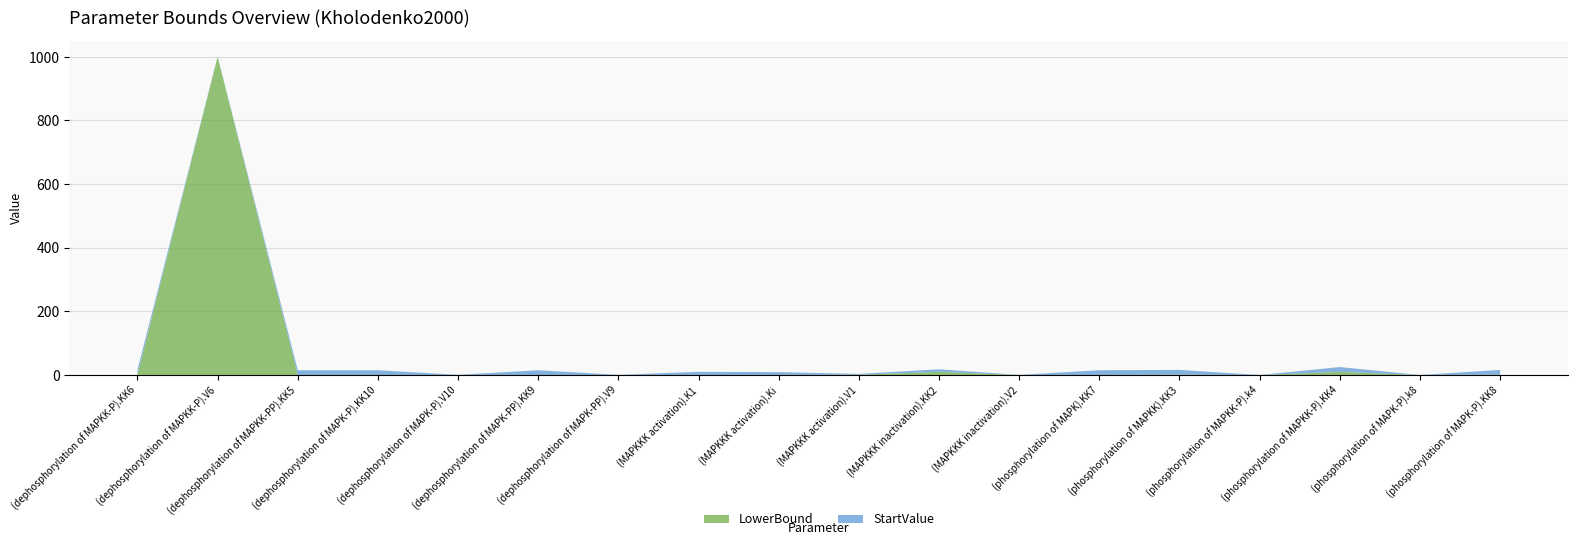

Reading right to left, transcribe all the data shown in this chart.

StartValue: (phosphorylation of MAPK-P).KK8=15.0	(phosphorylation of MAPK-P).k8=0.0	(phosphorylation of MAPKK-P).KK4=15.0	(phosphorylation of MAPKK-P).k4=0.0	(phosphorylation of MAPKK).KK3=15.0	(phosphorylation of MAPK).KK7=15.0	(MAPKKK inactivation).V2=0.2	(MAPKKK inactivation).KK2=8.0	(MAPKKK activation).V1=2.5	(MAPKKK activation).Ki=9.0	(MAPKKK activation).K1=10.0	(dephosphorylation of MAPK-PP).V9=0.5	(dephosphorylation of MAPK-PP).KK9=15.0	(dephosphorylation of MAPK-P).V10=0.5	(dephosphorylation of MAPK-P).KK10=15.0	(dephosphorylation of MAPKK-PP).KK5=15.0	(dephosphorylation of MAPKK-P).V6=0.8	(dephosphorylation of MAPKK-P).KK6=15.0
LowerBound: (phosphorylation of MAPK-P).KK8=1.0	(phosphorylation of MAPK-P).k8=0.0	(phosphorylation of MAPKK-P).KK4=10.0	(phosphorylation of MAPKK-P).k4=0.0	(phosphorylation of MAPKK).KK3=1.0	(phosphorylation of MAPK).KK7=0.0	(MAPKKK inactivation).V2=0.1	(MAPKKK inactivation).KK2=10.0	(MAPKKK activation).V1=1.0	(MAPKKK activation).Ki=0.1	(MAPKKK activation).K1=0.0	(dephosphorylation of MAPK-PP).V9=0.0	(dephosphorylation of MAPK-PP).KK9=0.0	(dephosphorylation of MAPK-P).V10=0.1	(dephosphorylation of MAPK-P).KK10=0.0	(dephosphorylation of MAPKK-PP).KK5=0.0	(dephosphorylation of MAPKK-P).V6=1000.0	(dephosphorylation of MAPKK-P).KK6=1.0